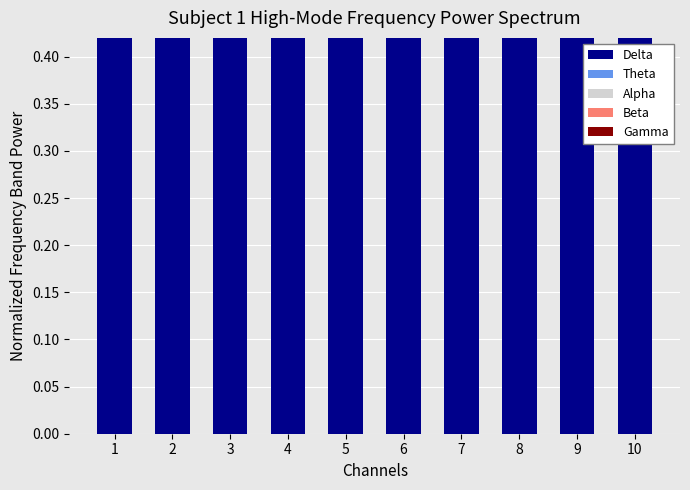

Which series has the largest total across all categories?

Delta